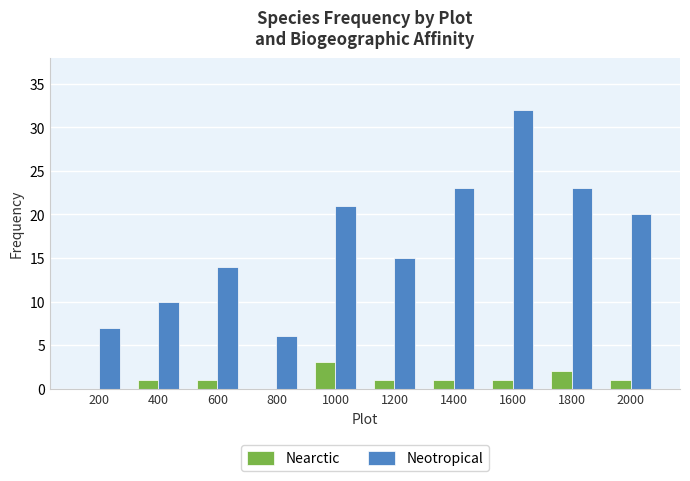

What is the difference between the Nearctic values at 200 and 600?

1